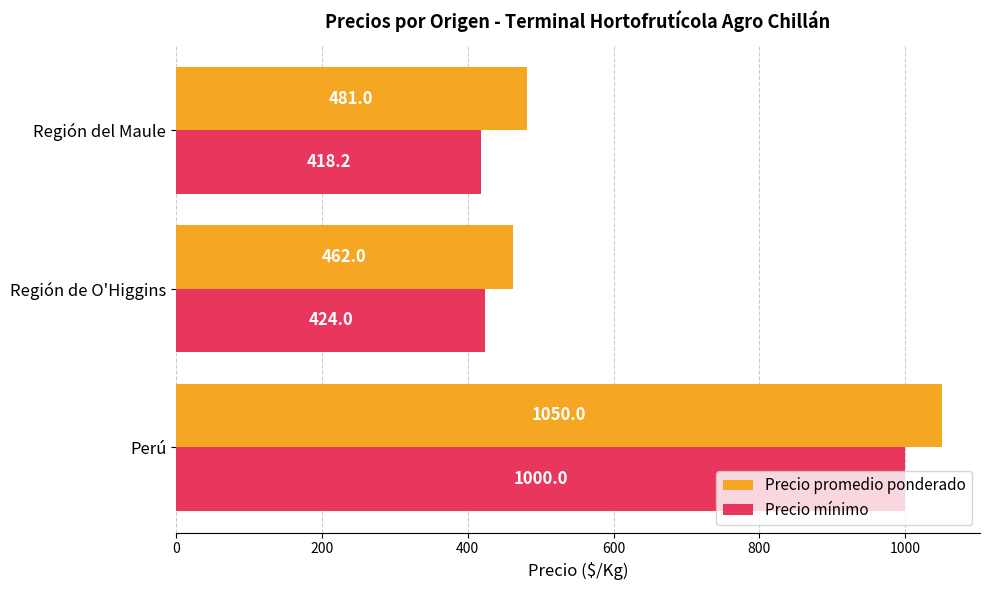

What is the difference between the highest and lowest values at Región de O'Higgins?

38.0